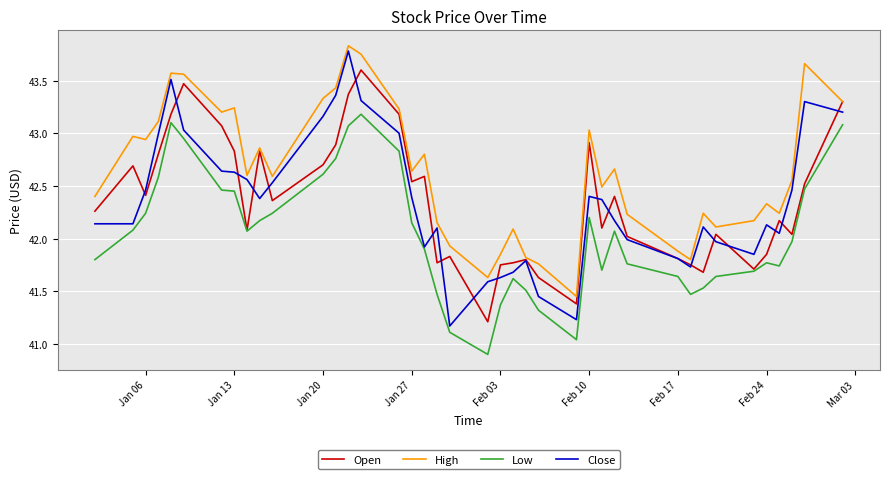

Which series has the largest range (max minus min)?

Close